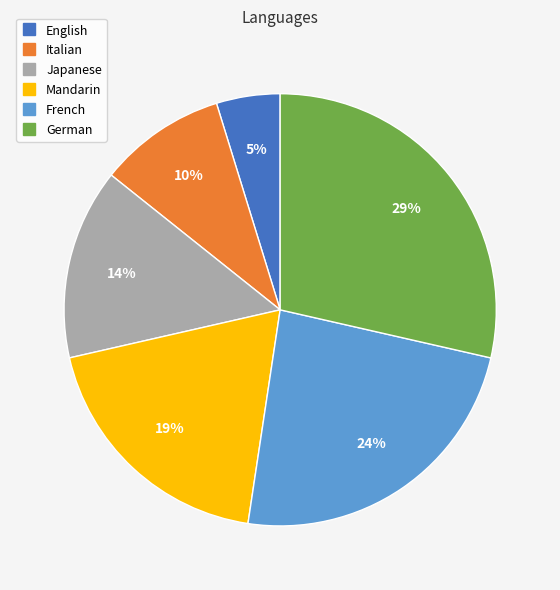

What is the ratio of the value at Japanese to the value at French?

0.6